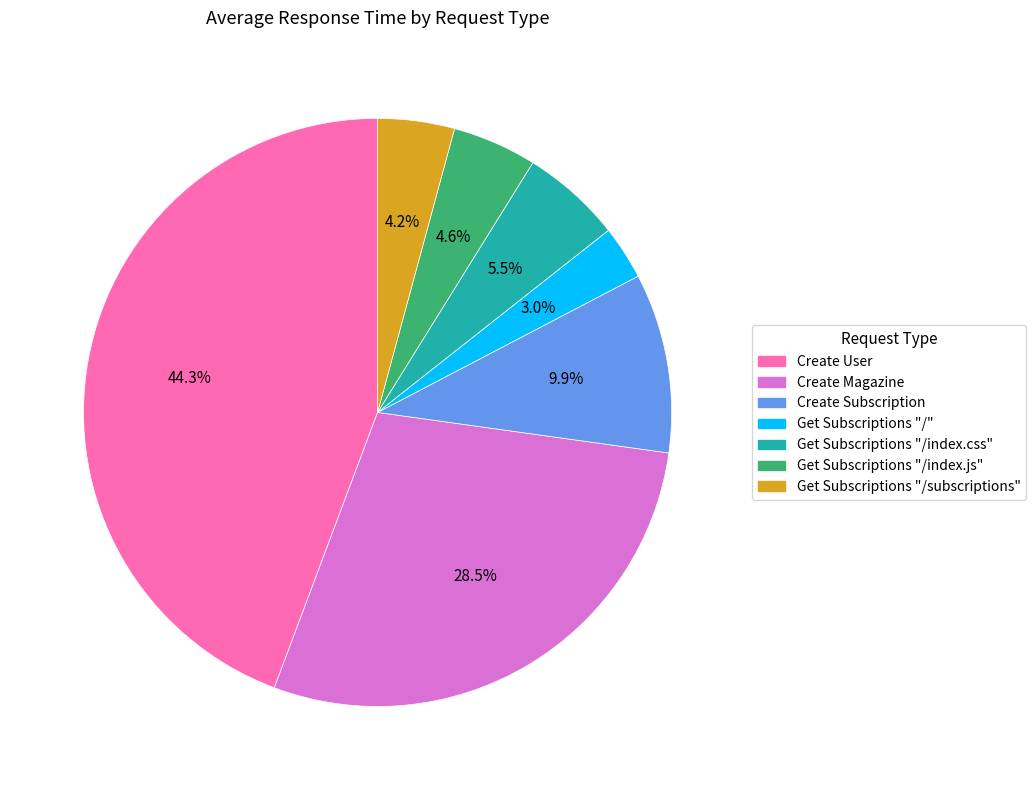

How many slices are in this pie chart?

7